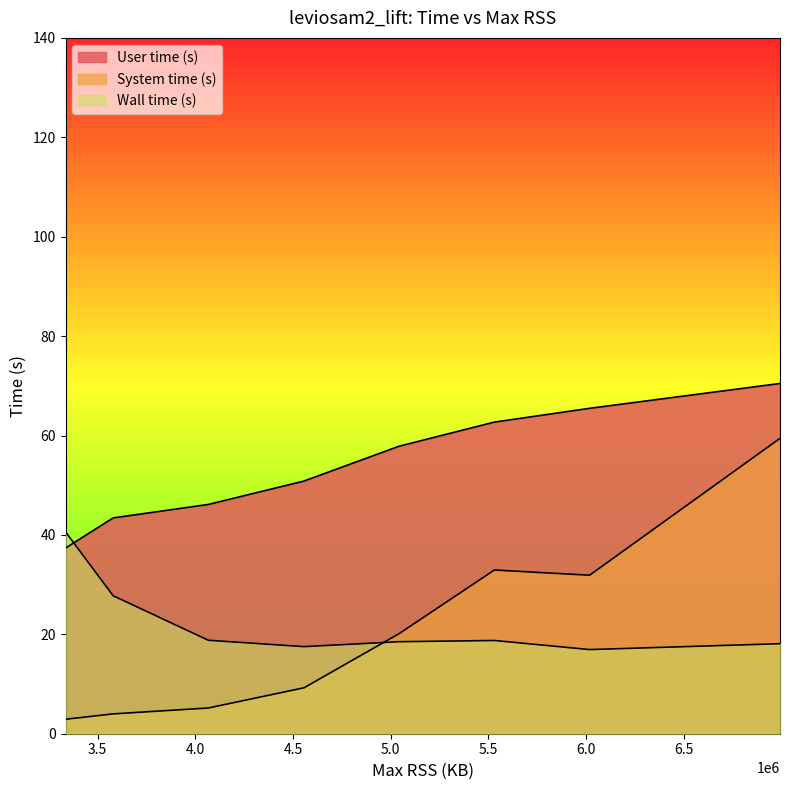

After their last crossing, which series has the higher values: Wall time (s) or System time (s)?

System time (s)